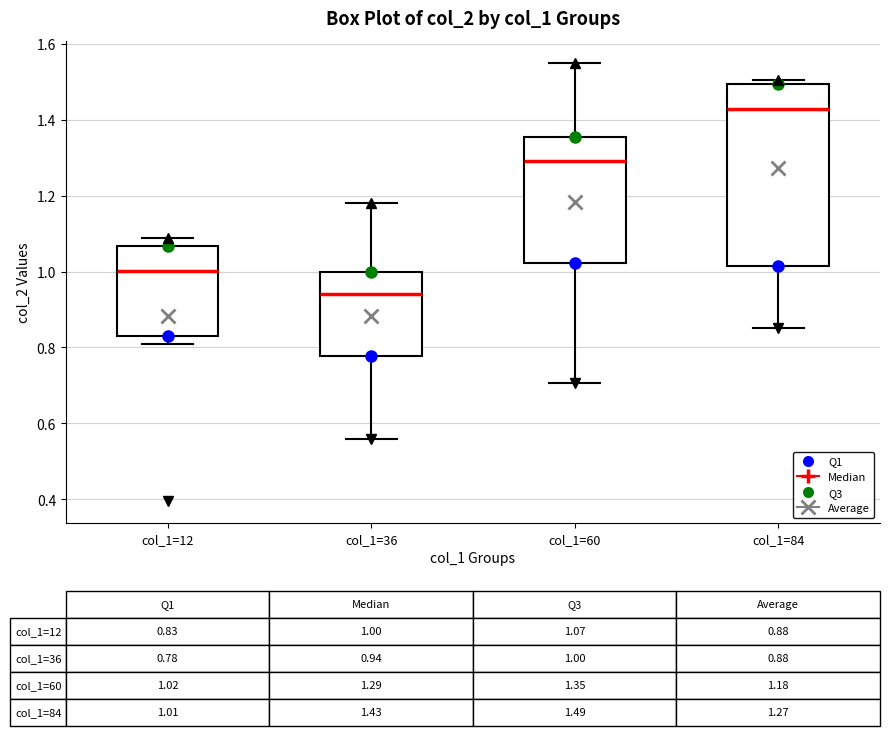

Which box has the highest median line?

col_1=84